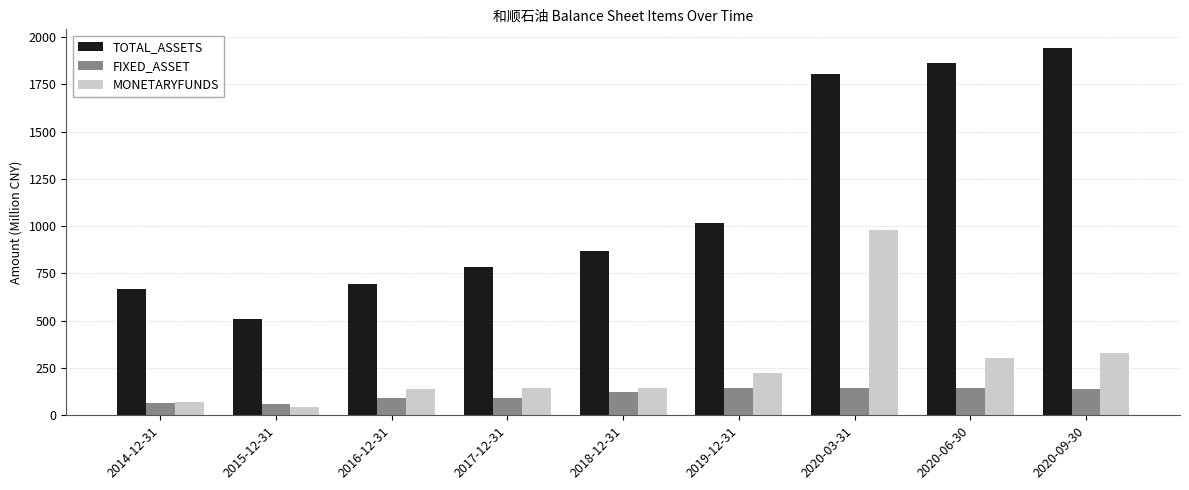

What is the sum of all TOTAL_ASSETS values?

10159.8